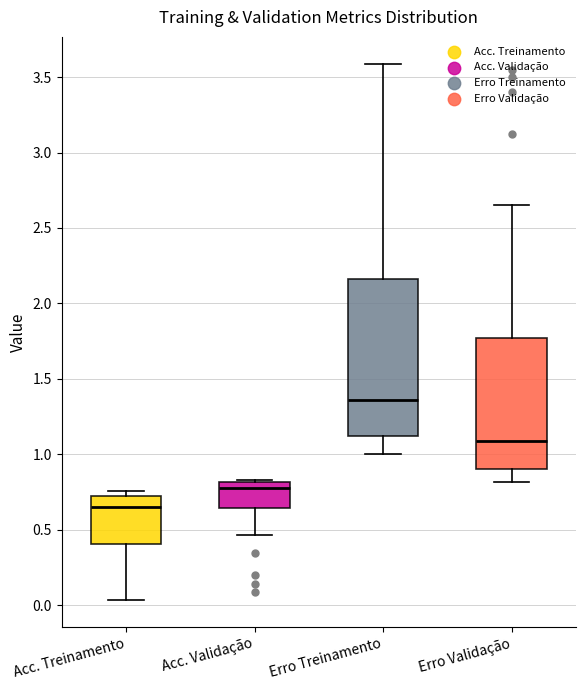

Reading left to right, transcribe this box plot: for each box, give where its median line is, the range the box spans, and where its two whiskers end, as read against the y-axis. The values are not printed on the chart, so give them approximately, as read against the axis.

Acc. Treinamento: median 0.65, box 0.40 to 0.70, whiskers 0.05 to 0.75
Acc. Validação: median 0.80 (just below the box's upper edge), box 0.65 to 0.80, whiskers 0.45 to 0.85
Erro Treinamento: median 1.35, box 1.10 to 2.15, whiskers 1.00 to 3.60
Erro Validação: median 1.10, box 0.90 to 1.75, whiskers 0.80 to 2.65